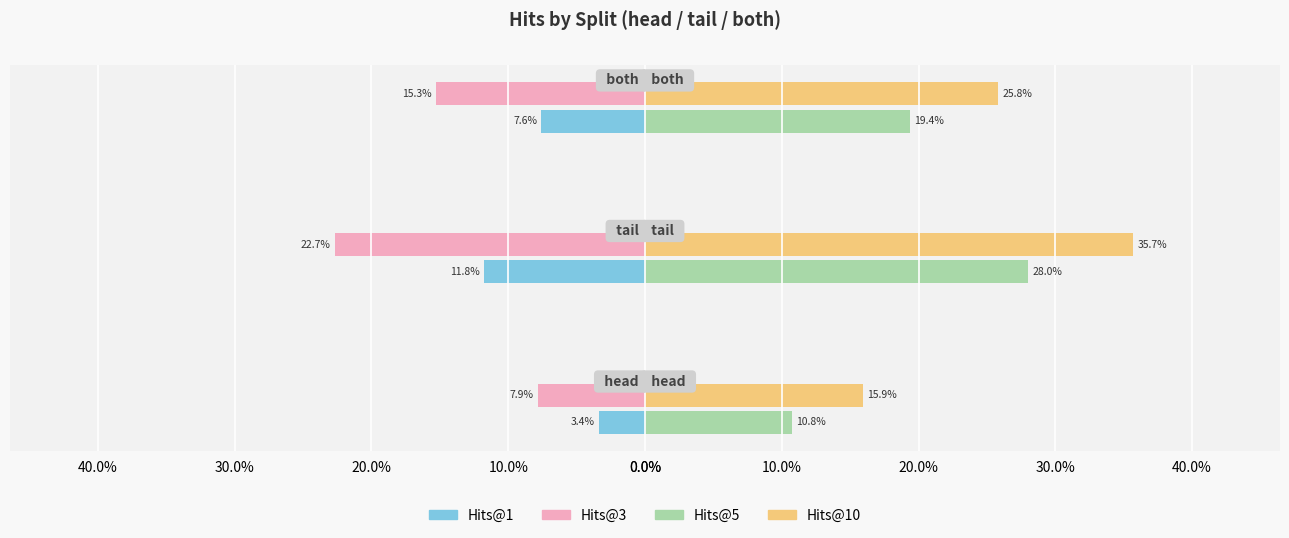

What are all the series names shown in the legend?

Hits@1, Hits@3, Hits@5, Hits@10